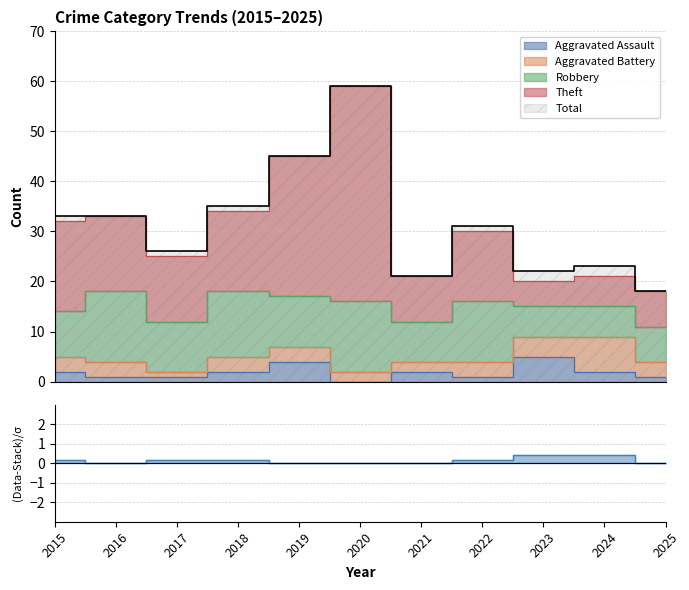

Which label corresponds to the largest value in the chart?

2020